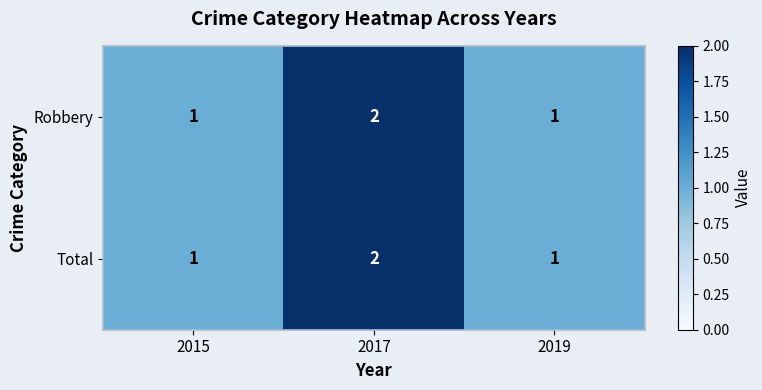

The value of Total at 2015 is 0. True or false?

False